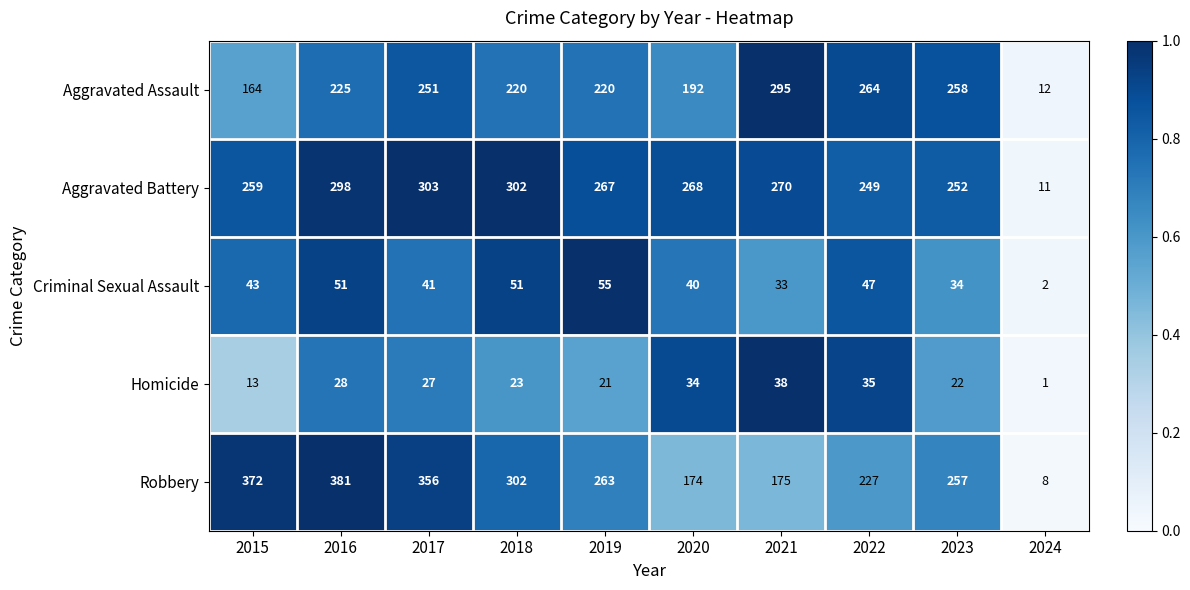

What is the difference between the highest and lowest values at 2016?

353